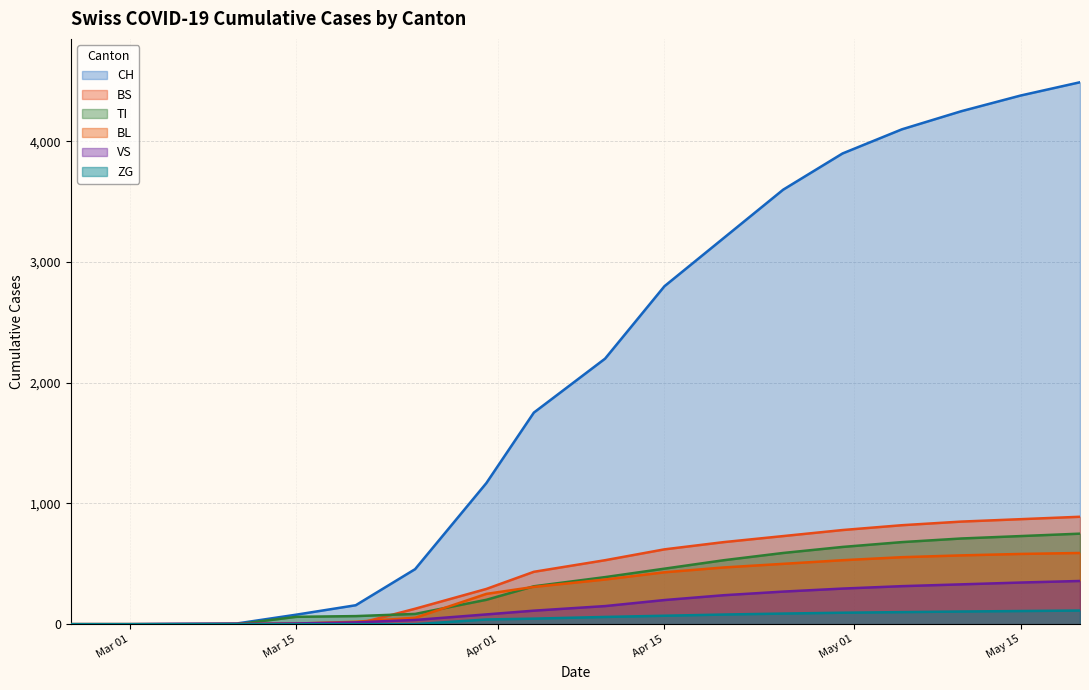

What is the difference between the highest and lowest values at 2020-05-10?

4145